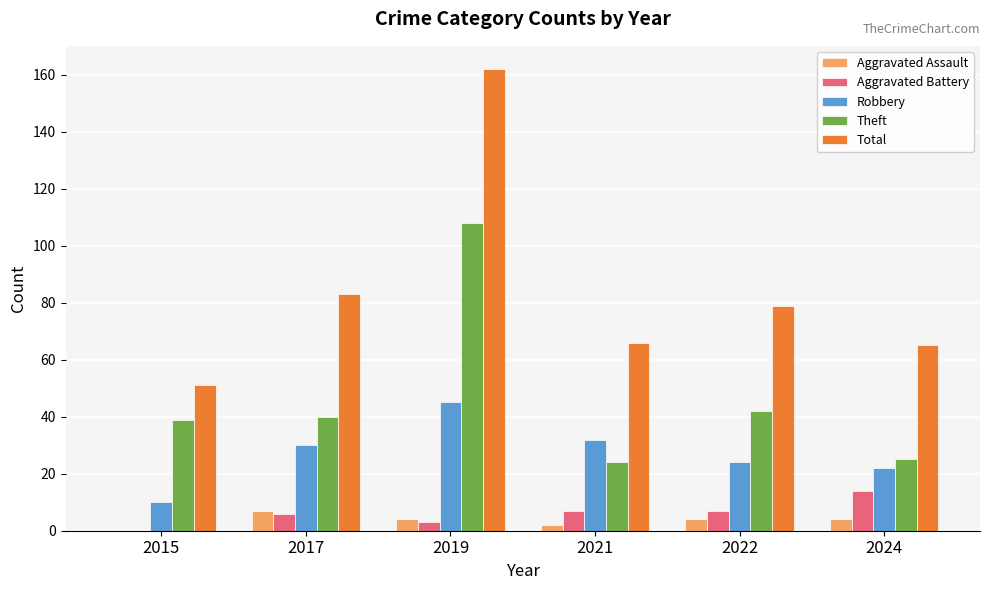

How many distinct data groups are displayed?

5